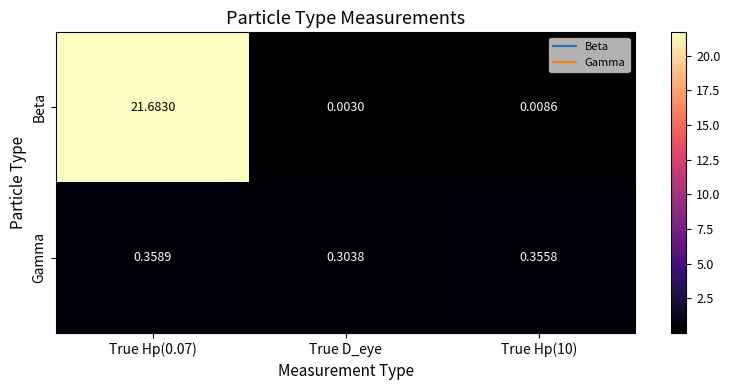

Which category has the lowest value across all series?

True D_eye